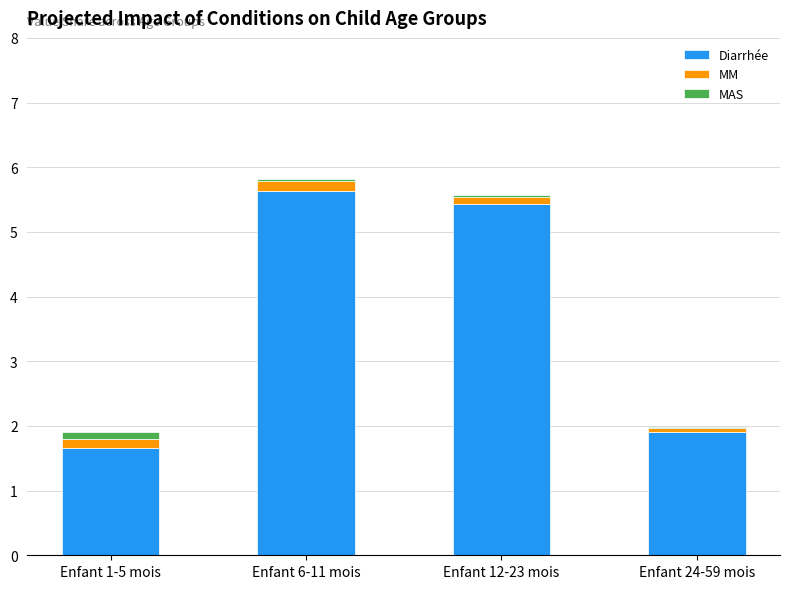

What is the sum of all Diarrhée values?

14.6